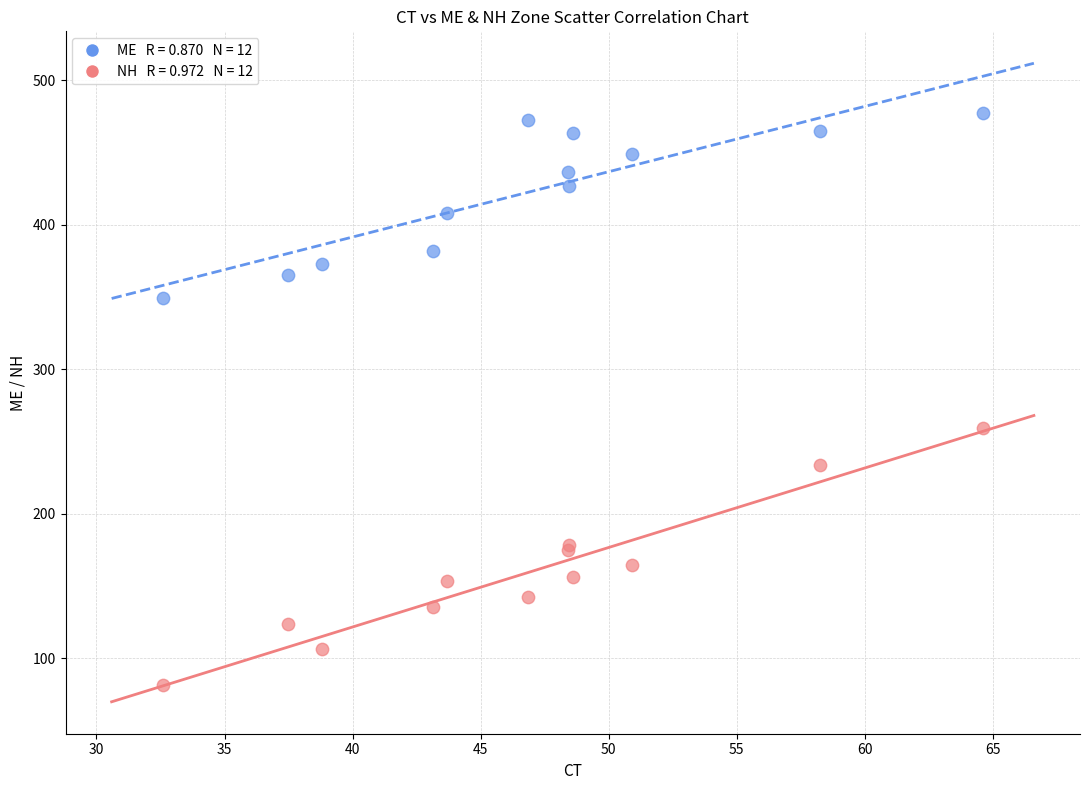

Across all series, what Y value is closest to 279?

259.3